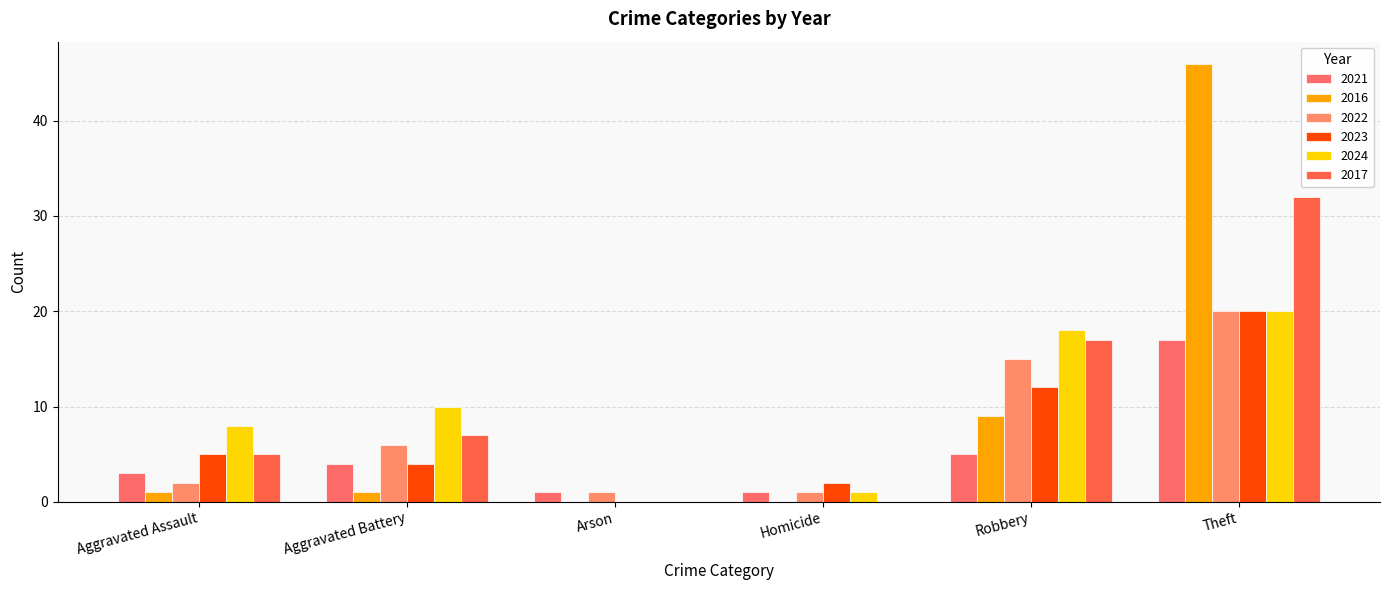

What is the total value across all series at Theft?

155